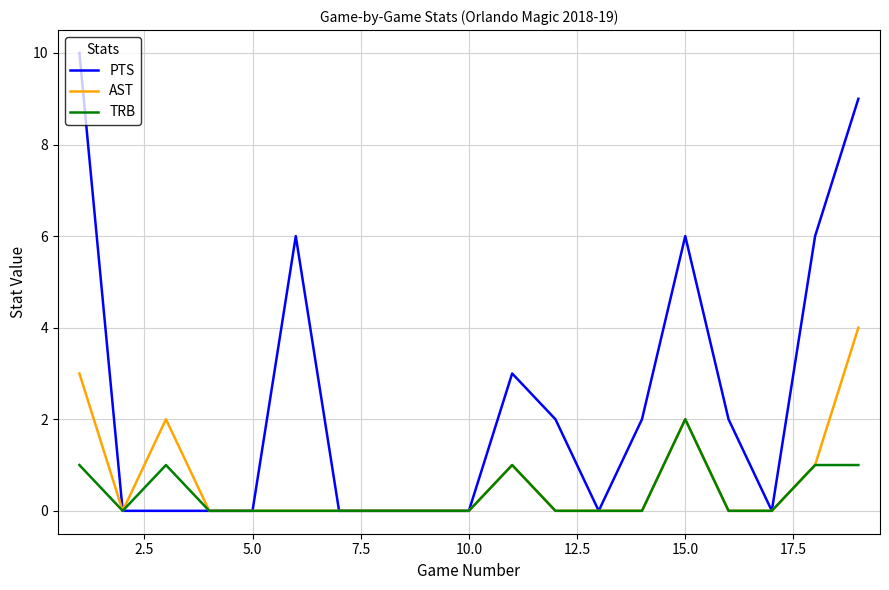

What is the highest value of the PTS series?

10